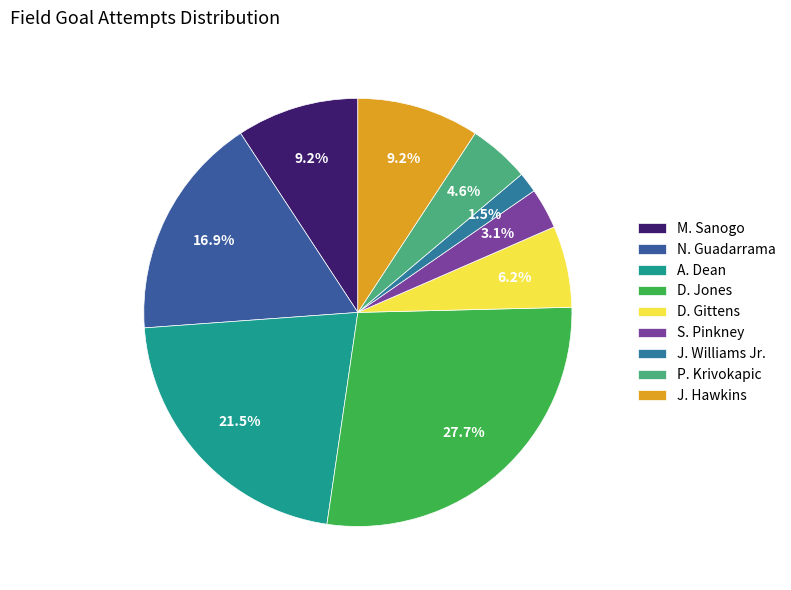

Does any single category account for the majority?

No